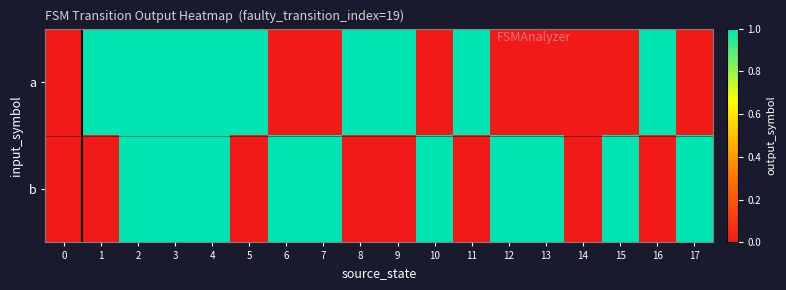

Reading left to right, list all the values displayed in this chart.

a: 0=0	1=1	2=1	3=1	4=1	5=1	6=0	7=0	8=1	9=1	10=0	11=1	12=0	13=0	14=0	15=0	16=1	17=0
b: 0=0	1=0	2=1	3=1	4=1	5=0	6=1	7=1	8=0	9=0	10=1	11=0	12=1	13=1	14=0	15=1	16=0	17=1